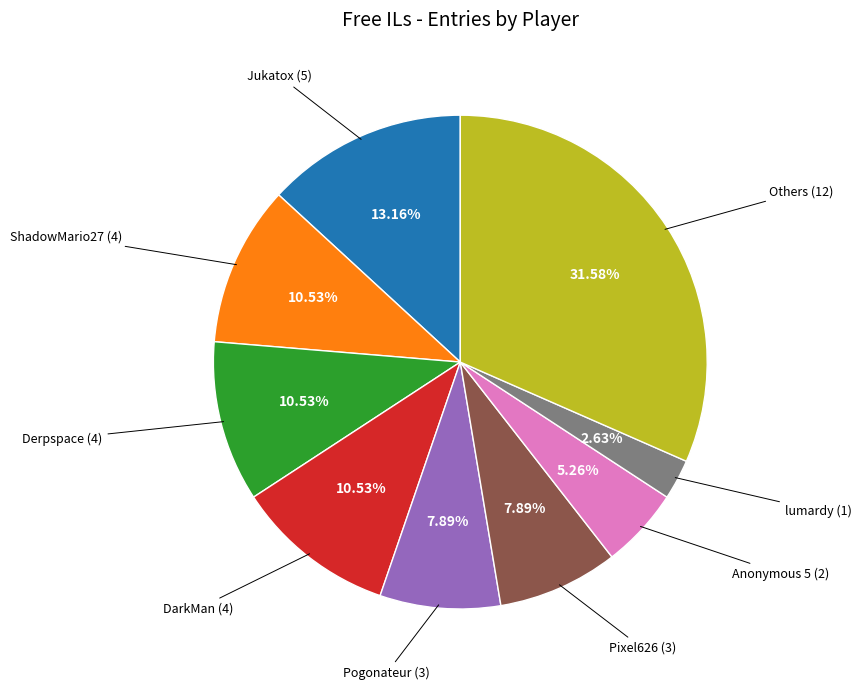

Is there any slice that represents more than half of the pie?

No